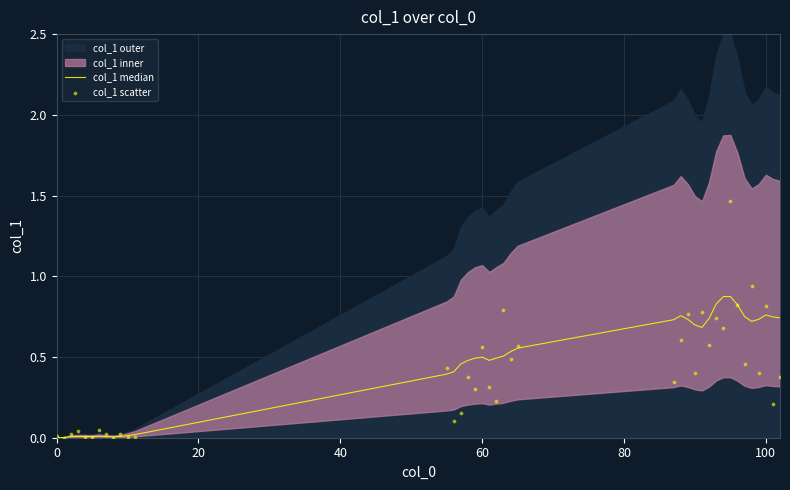

At how many categories does at least one series exceed 0?

39